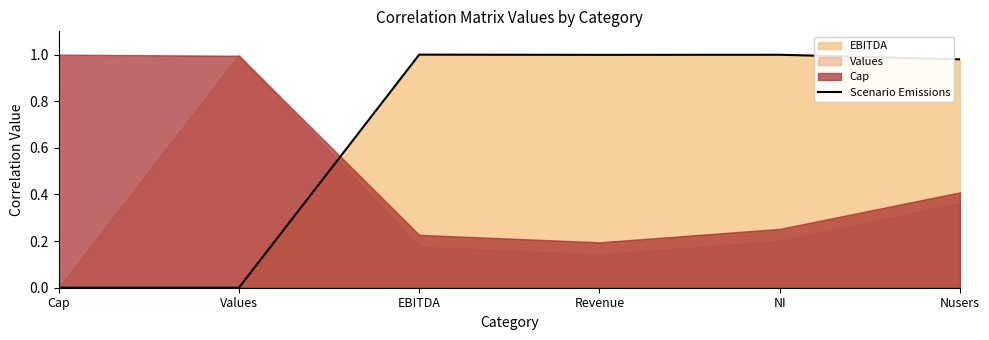

What is the average value?

0.7